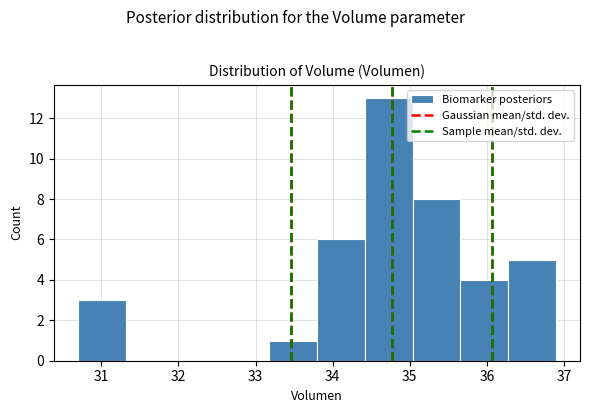

How tall is the bar that spans 35.0 to 35.7 on the x-axis? Neither the bar edges nor the heights are printed on the chart, so give them approximately, as read against the axes.

8